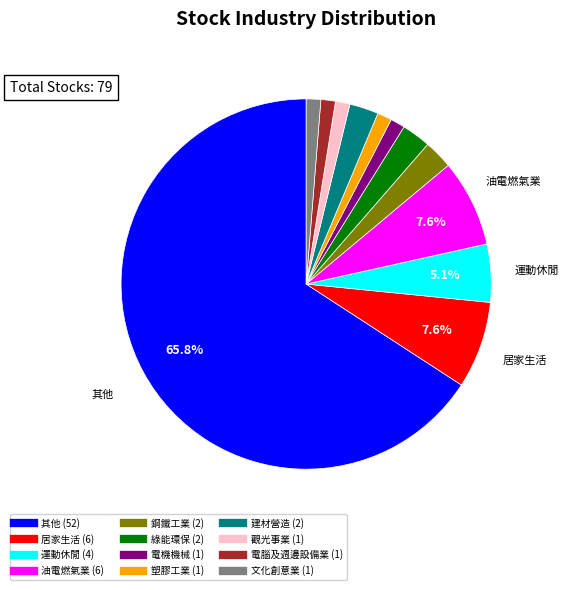

Is there a majority slice in this chart?

Yes